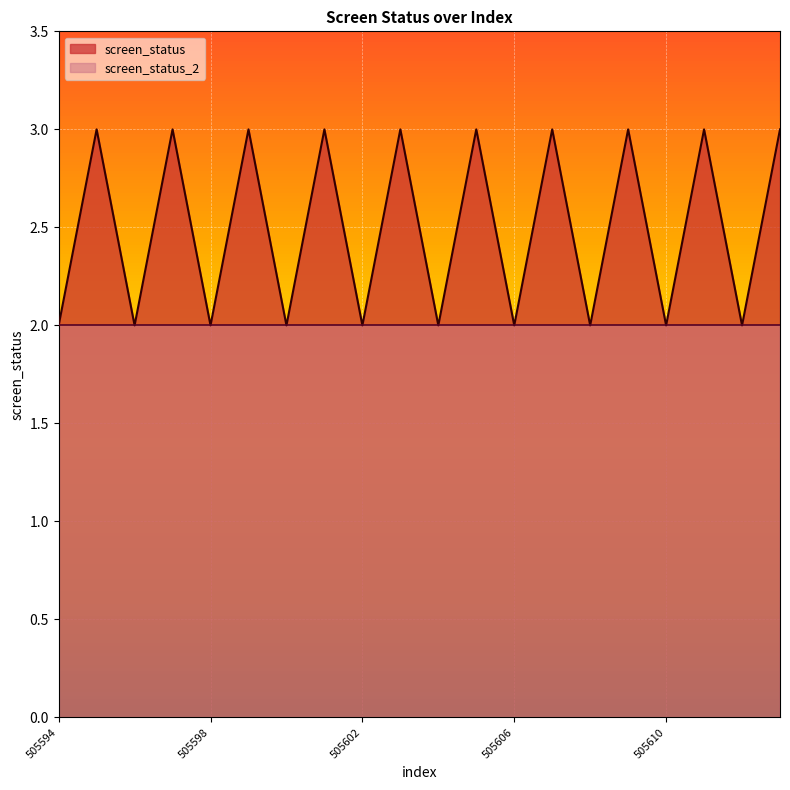

How many interior local valleys (lower than both neighbors) does the data have?

9